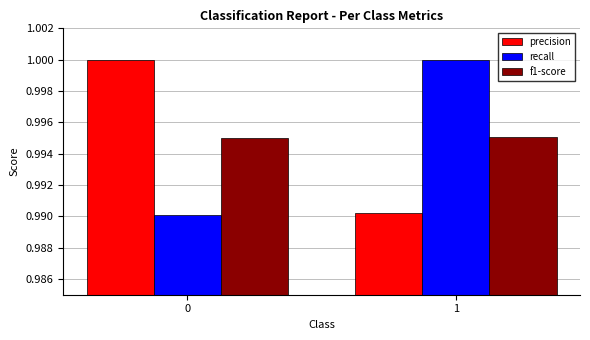

The value of precision at 0 is 0.4. True or false?

False